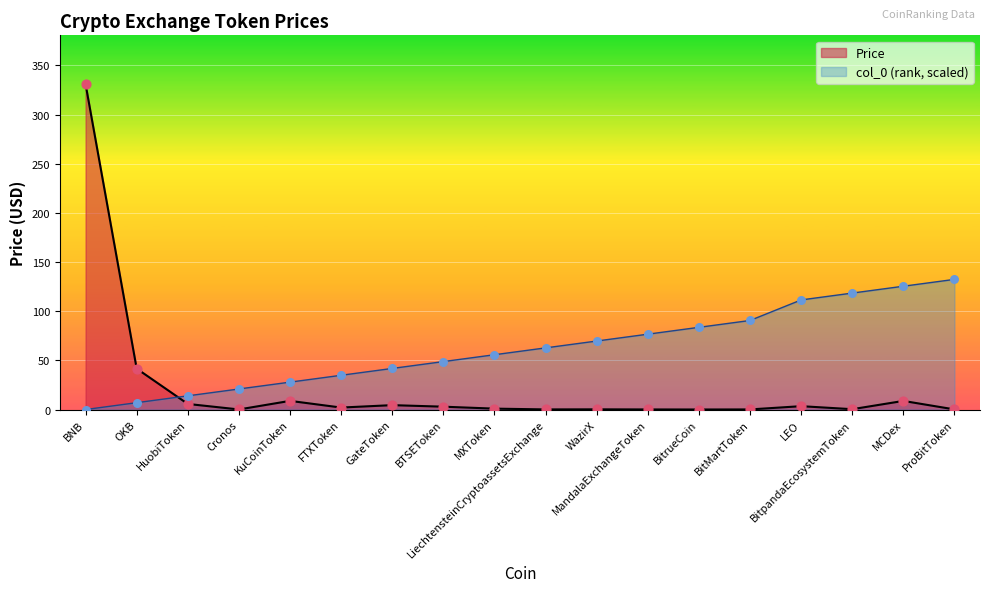

What is the total value across all series at MandalaExchangeToken?

76.7